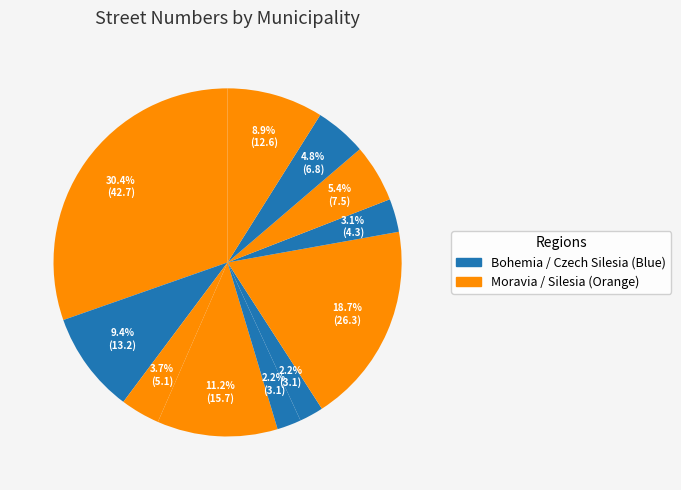

Count the number of slices in the pie.

11